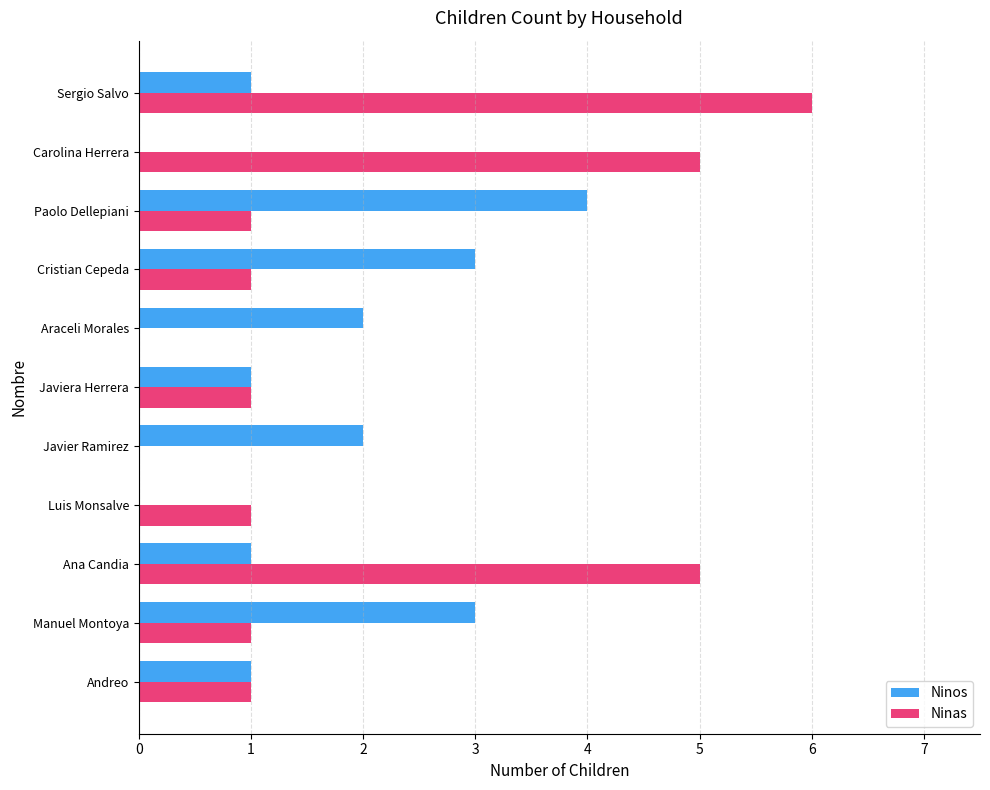

Count the number of data series in this chart.

2